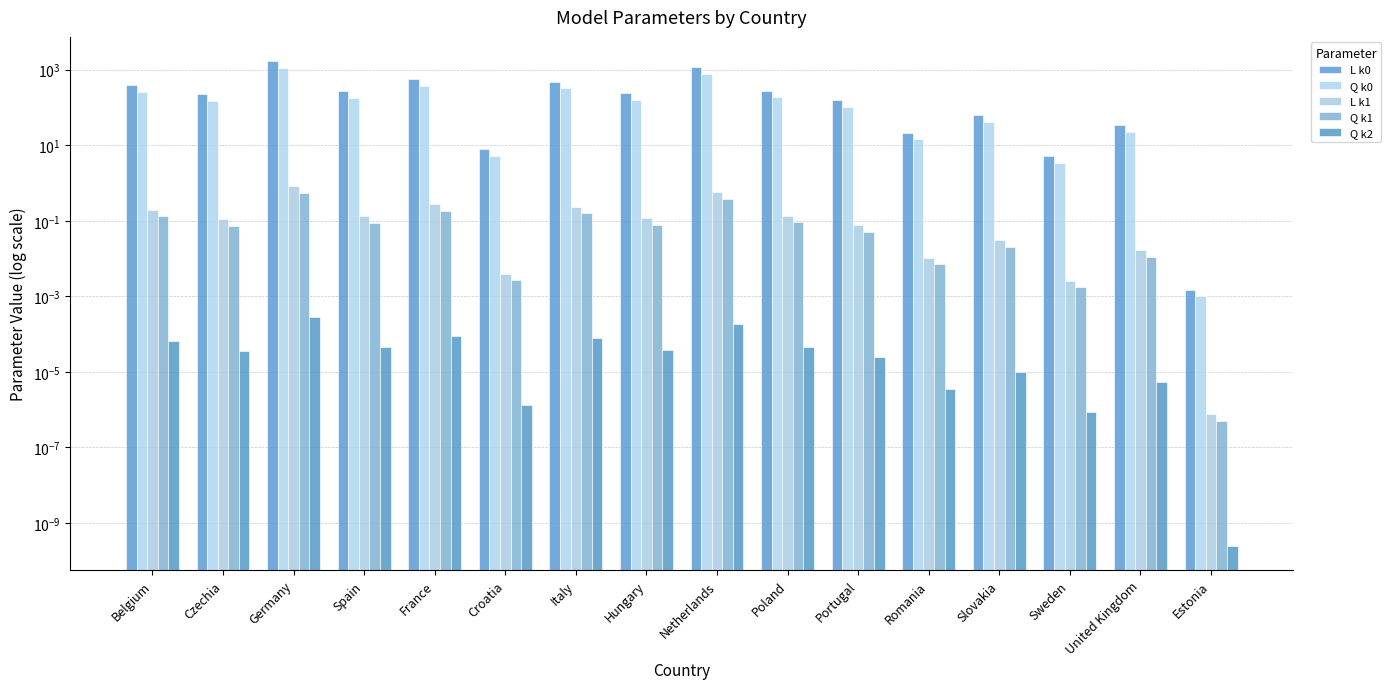

What is the label of the 13th bar from the left?

Slovakia